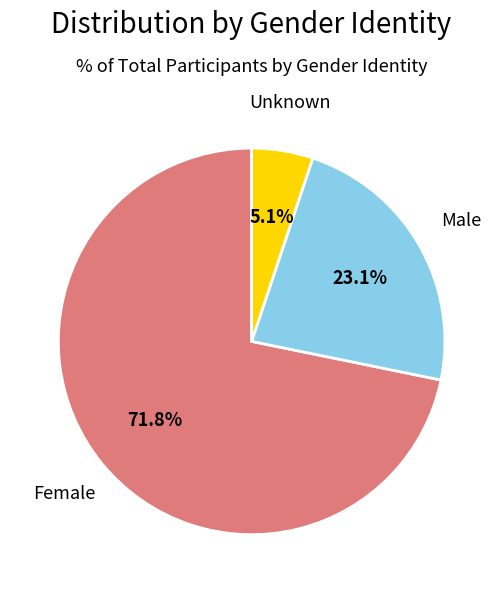

To the nearest percent, what portion does Male represent?

23%